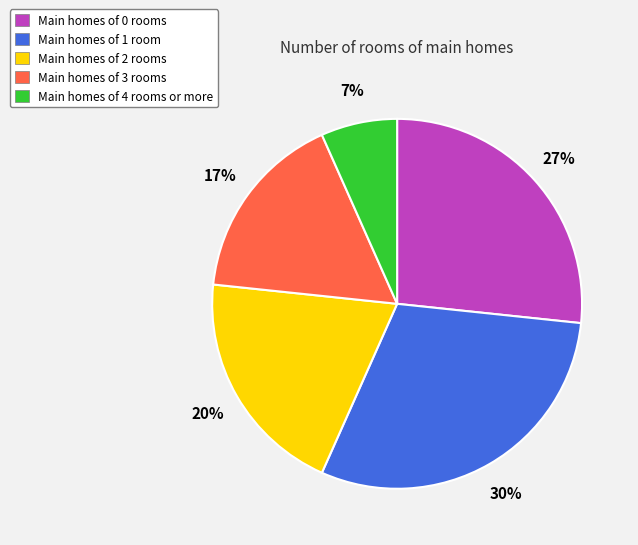

Is there any slice that represents more than half of the pie?

No